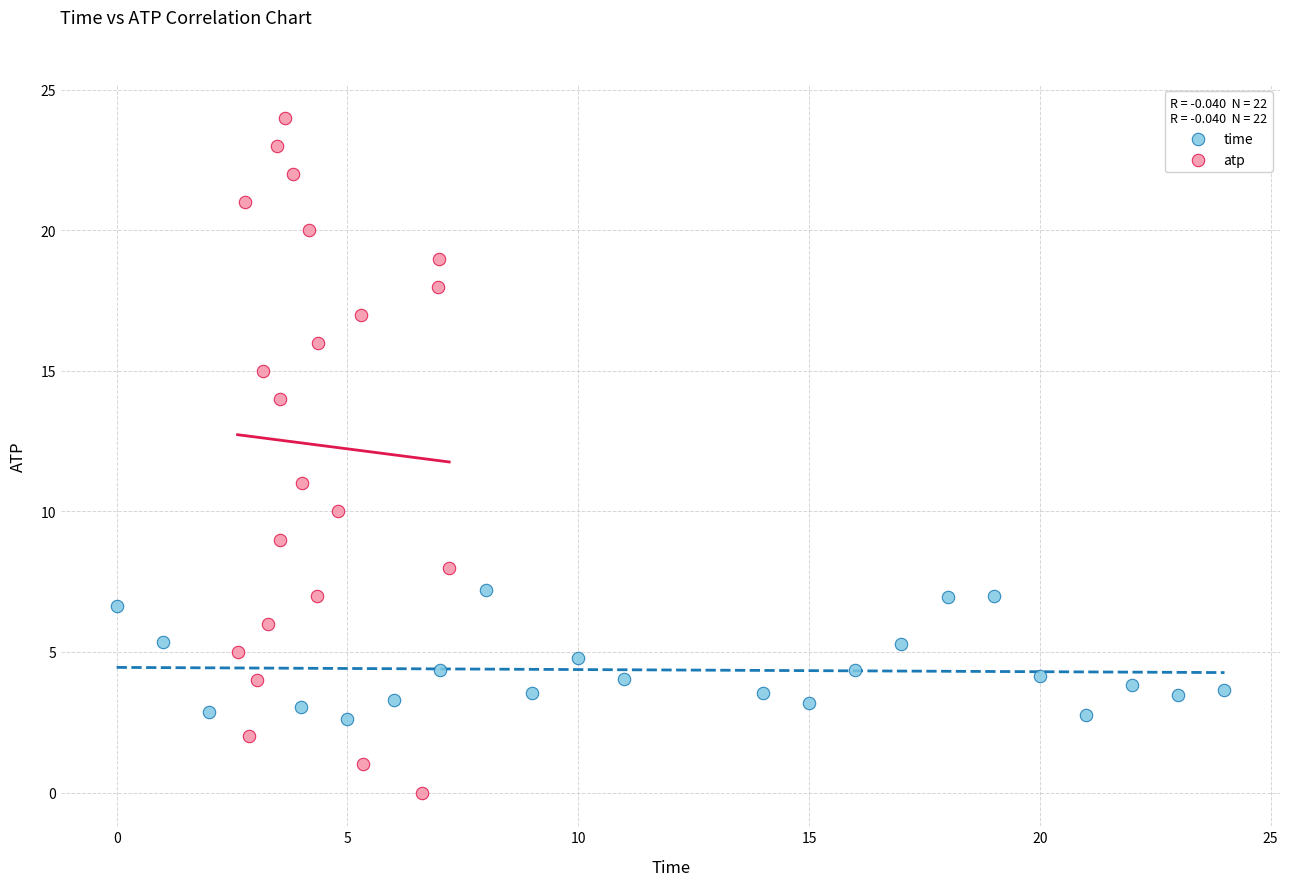

What are all the series names shown in the legend?

time, atp